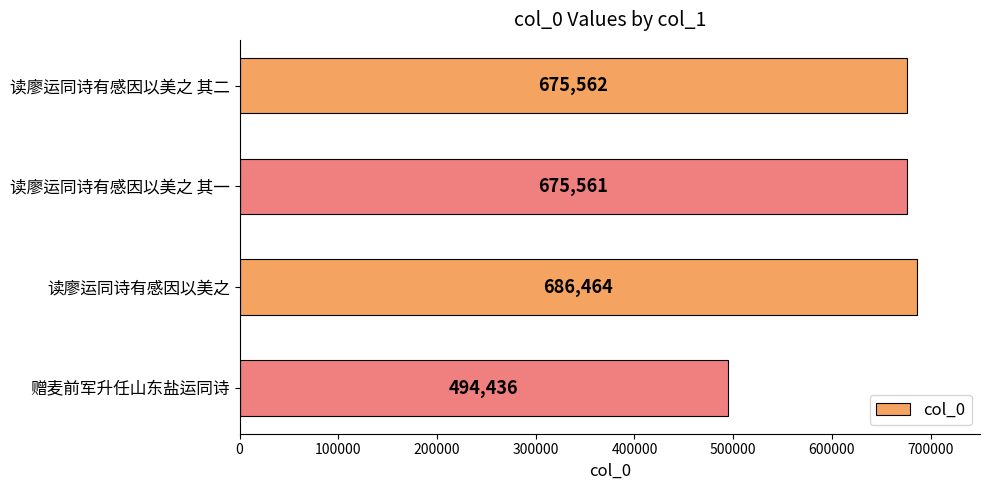

What is the approximate value at 赠麦前军升任山东盐运同诗, to the nearest 100?

494400